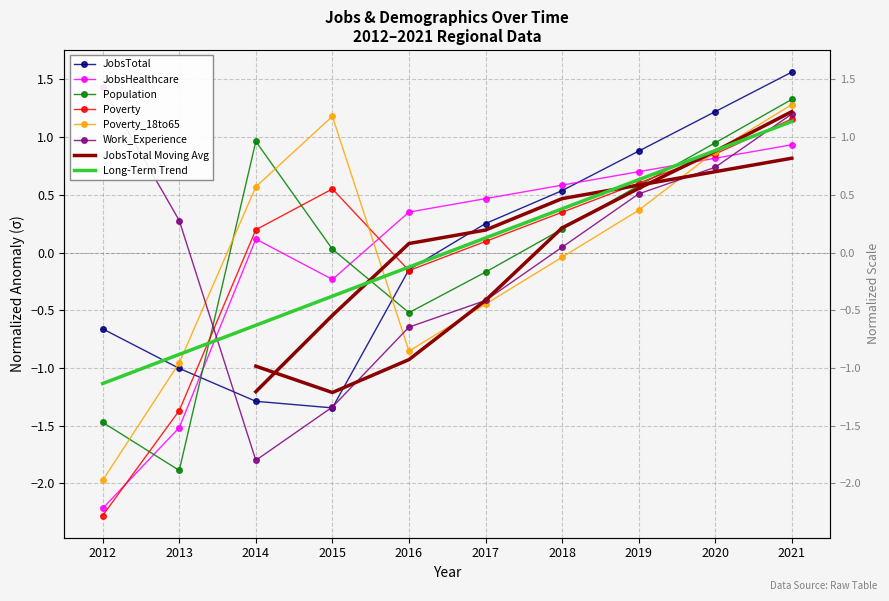

At which category does the chart reach its minimum across all series?

2012